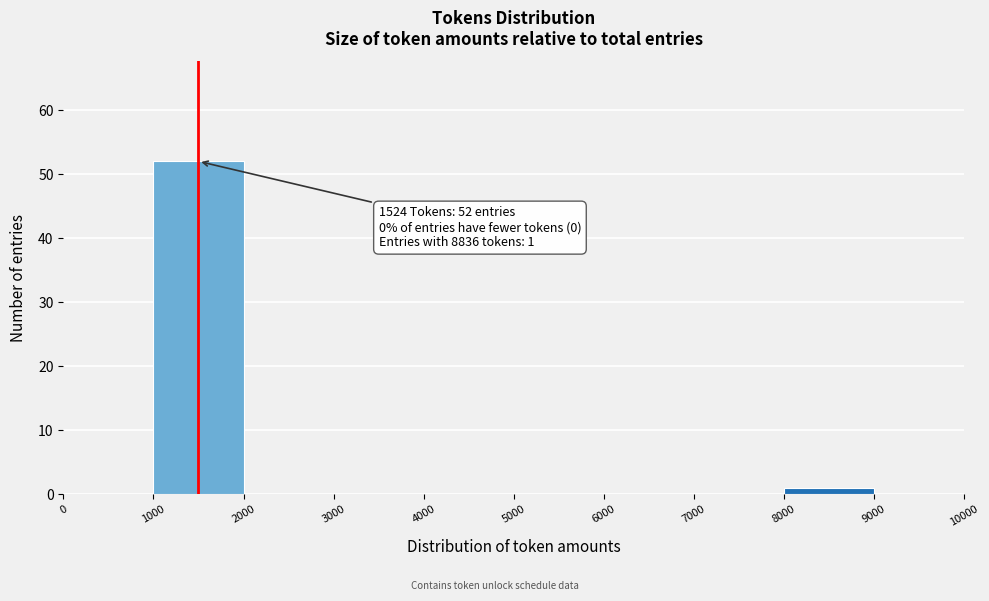

Over which range of the x-axis is the bar tallest?

1000 to 2000